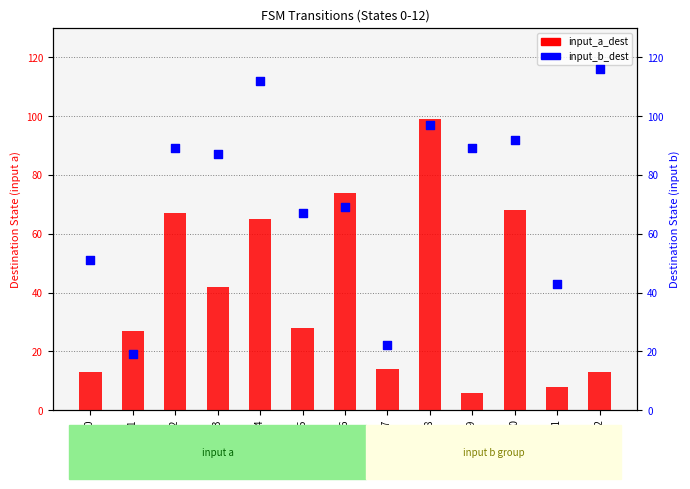

Which series has the largest total across all categories?

input_b_dest